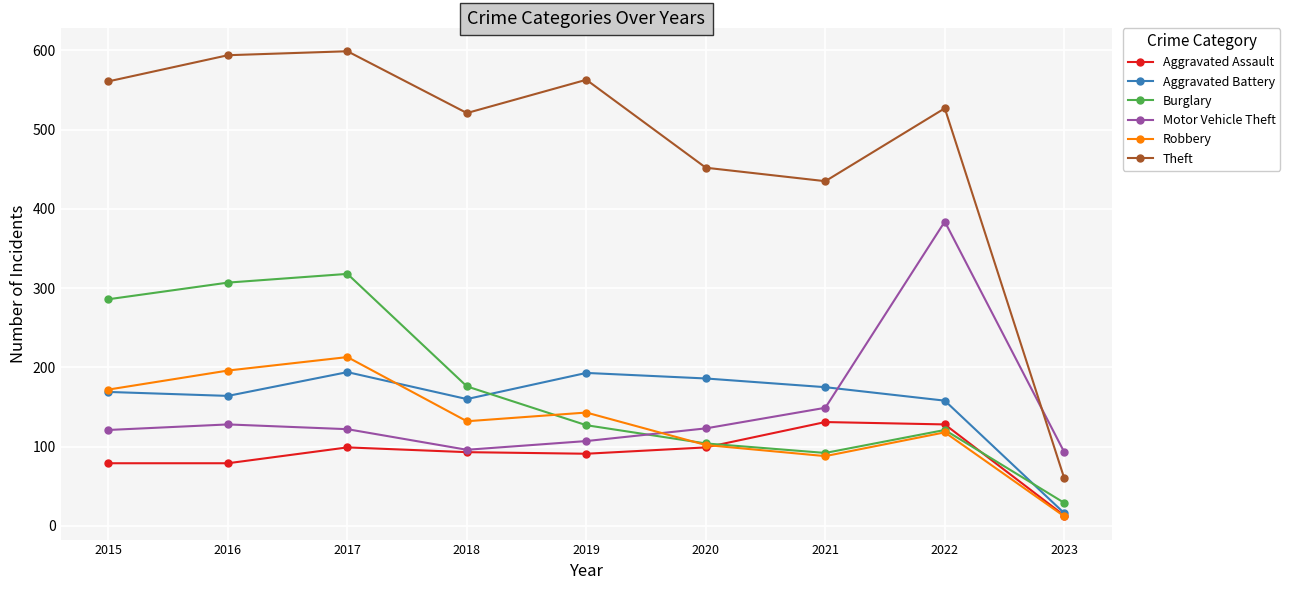

The value of Motor Vehicle Theft at 2023 is 93. True or false?

True